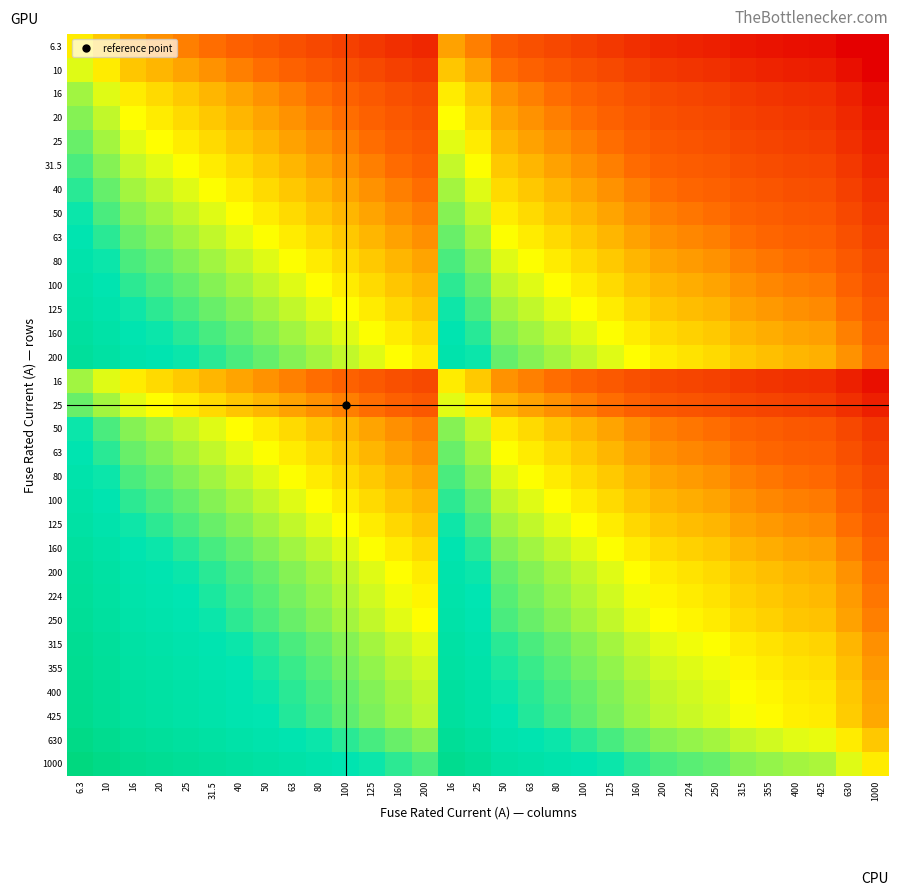

At which category is the sum across all series the highest?

6.3